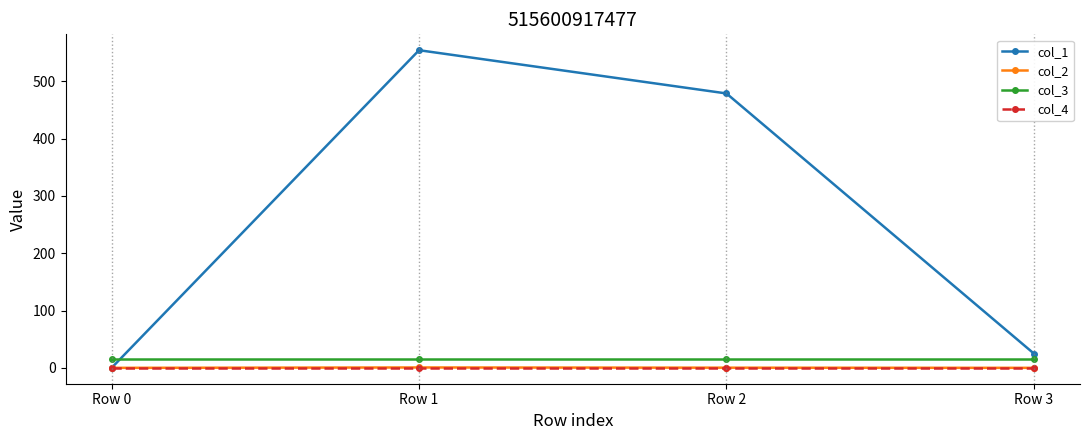

Which series has the widest spread of values?

col_1